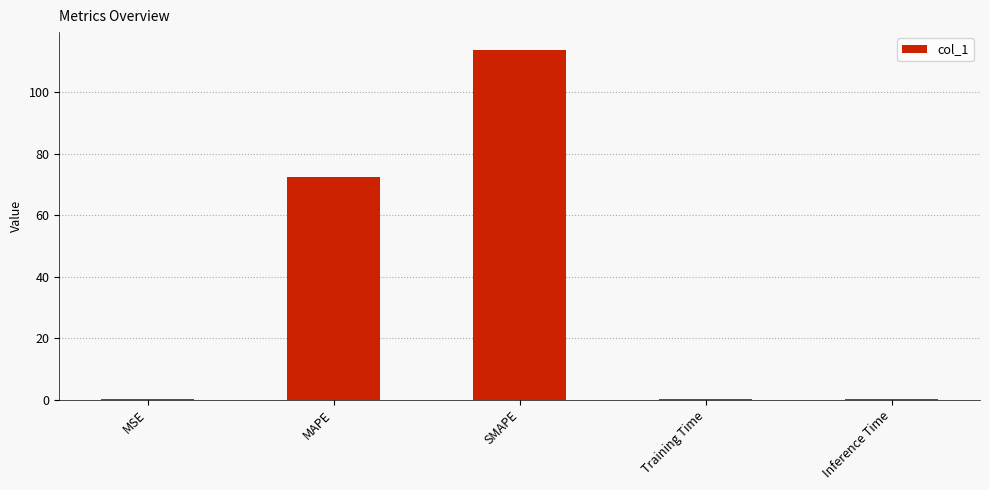

At which label is the value closest to 56?

MAPE